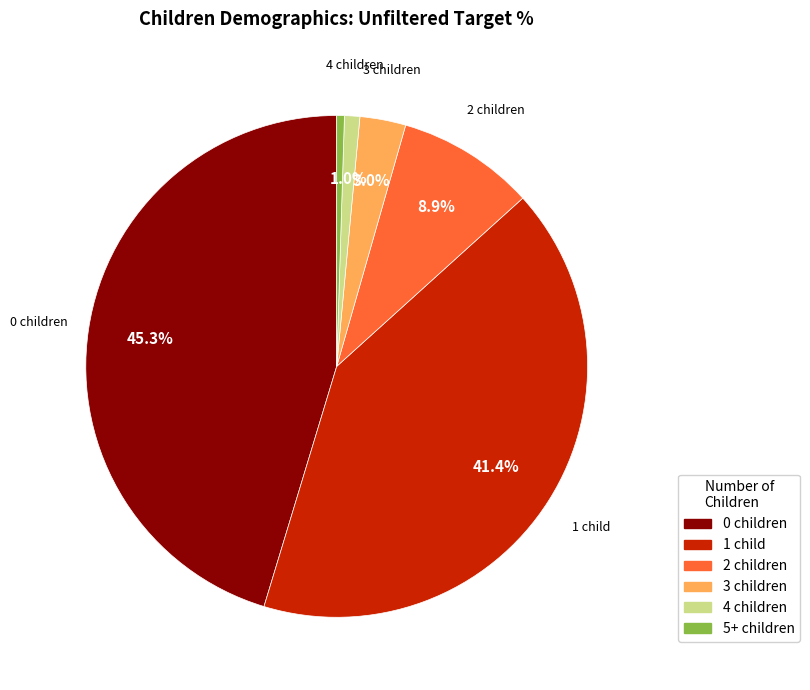

To the nearest percent, what is the average slice percentage?

17%